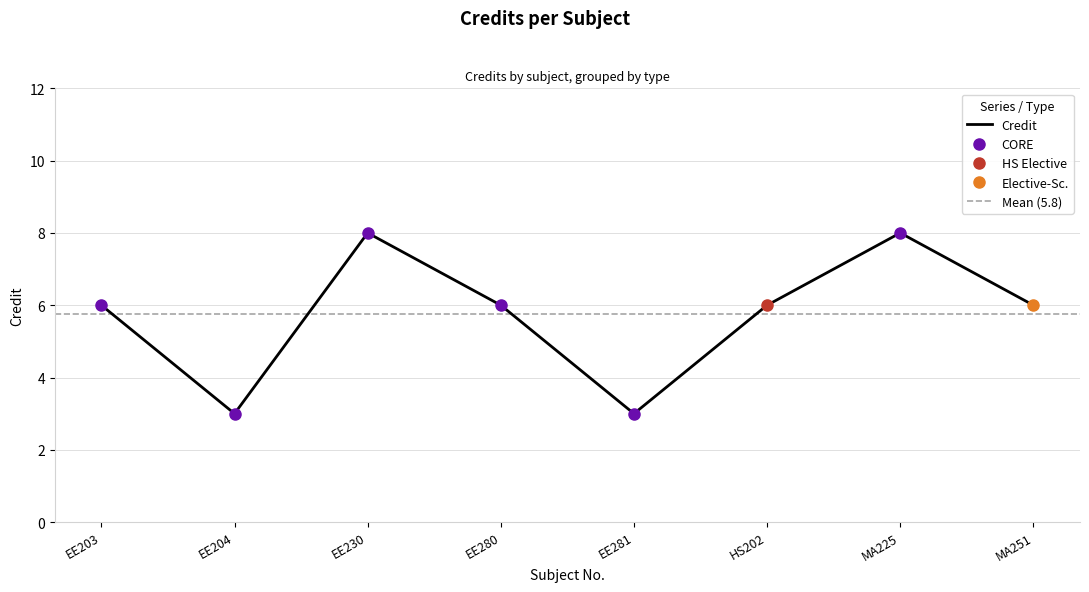

List the labels in order of value, largest first.

EE230, MA225, EE203, EE280, HS202, MA251, EE204, EE281